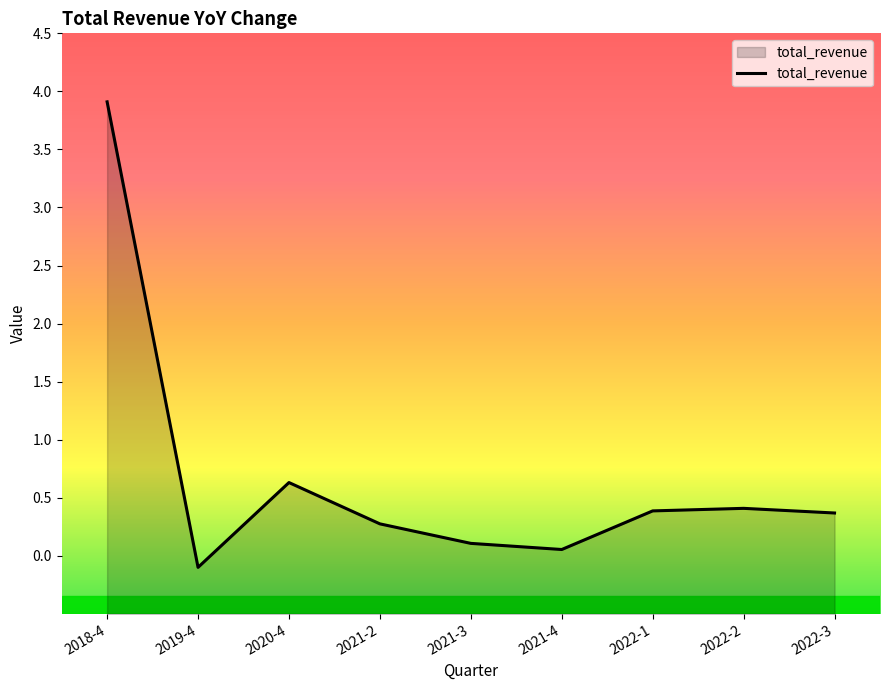

What is the difference between the values at 2020-4 and 2021-3?

0.5